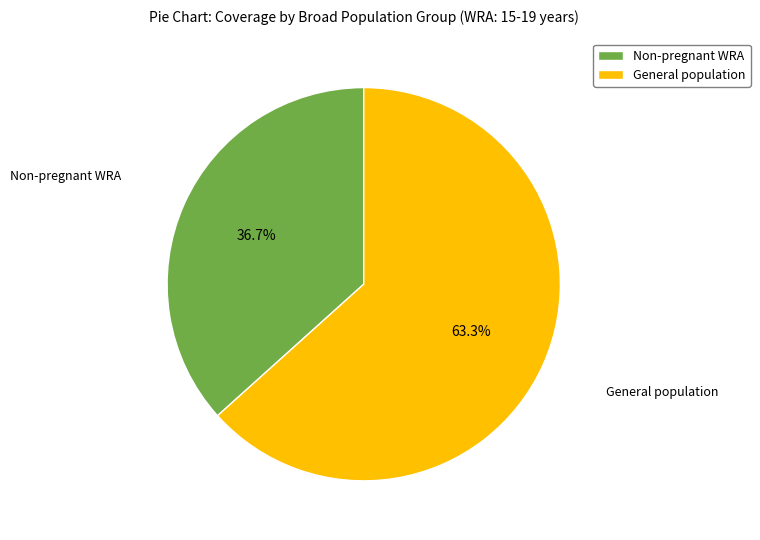

Which slice represents more than half of the pie?

General population